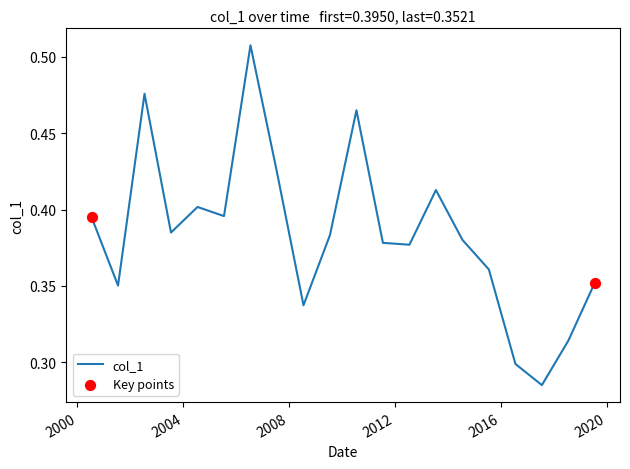

Does the chart have visible grid lines?

No